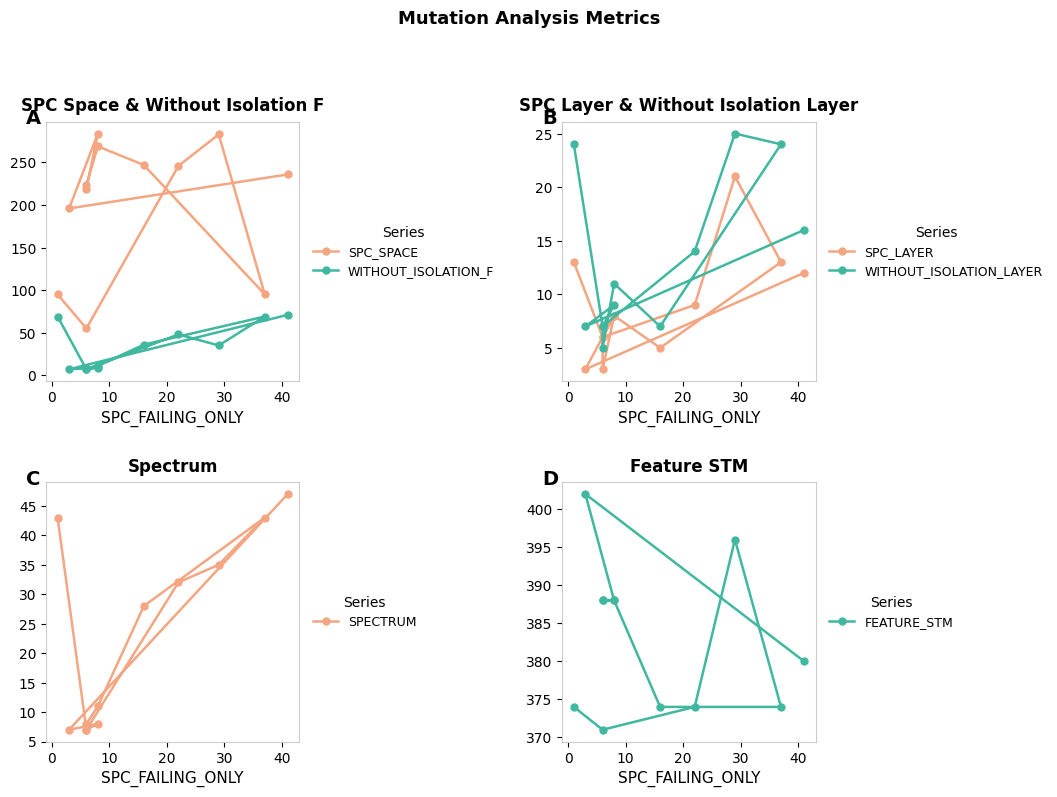

Which series has the largest range (max minus min)?

SPC_SPACE